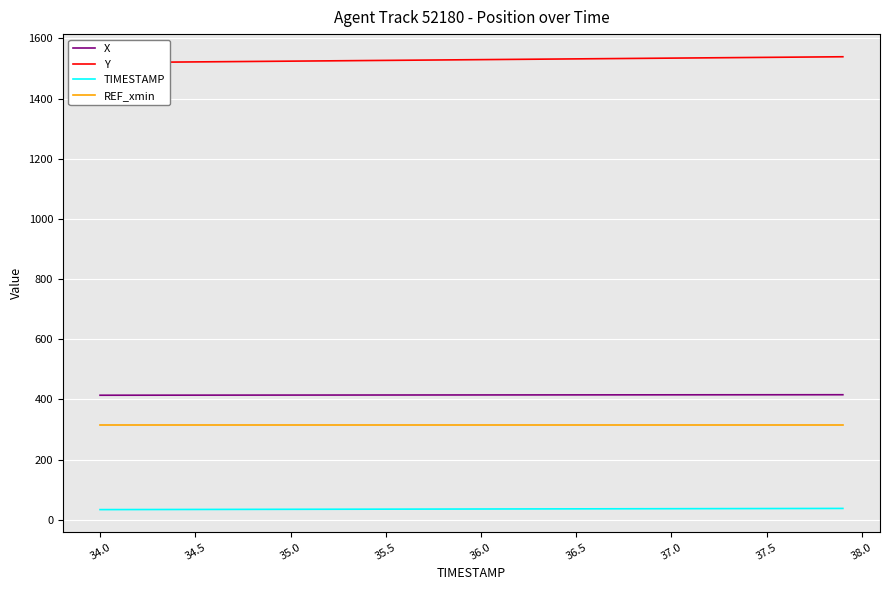

What value does the REF_xmin series have at 37.0?

313.7